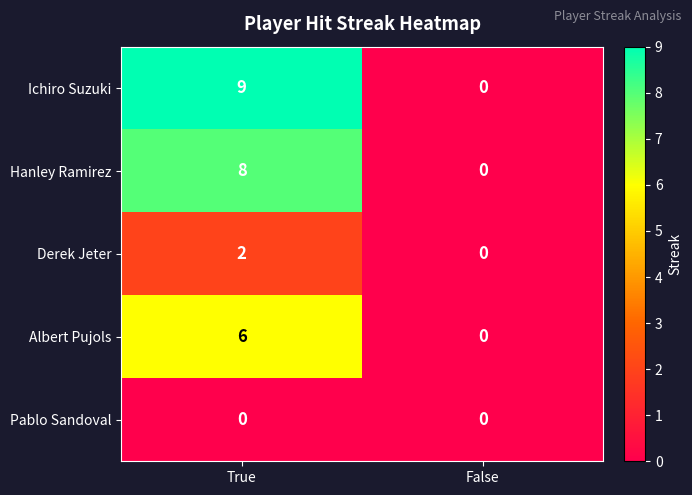

Which series has the largest total across all categories?

Ichiro Suzuki